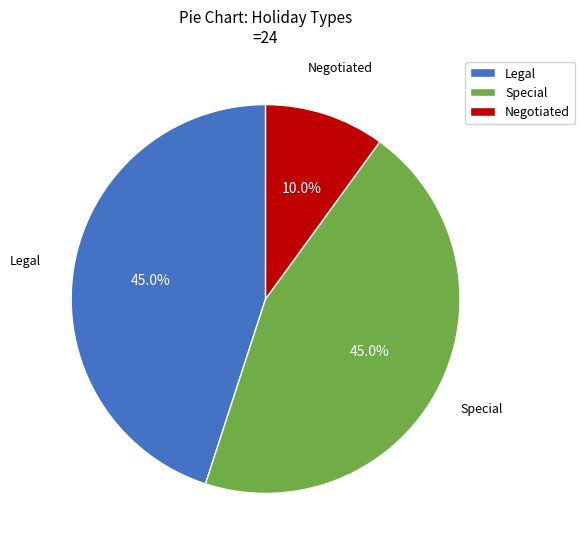

What percentage is the Special slice, to the nearest percent?

45%